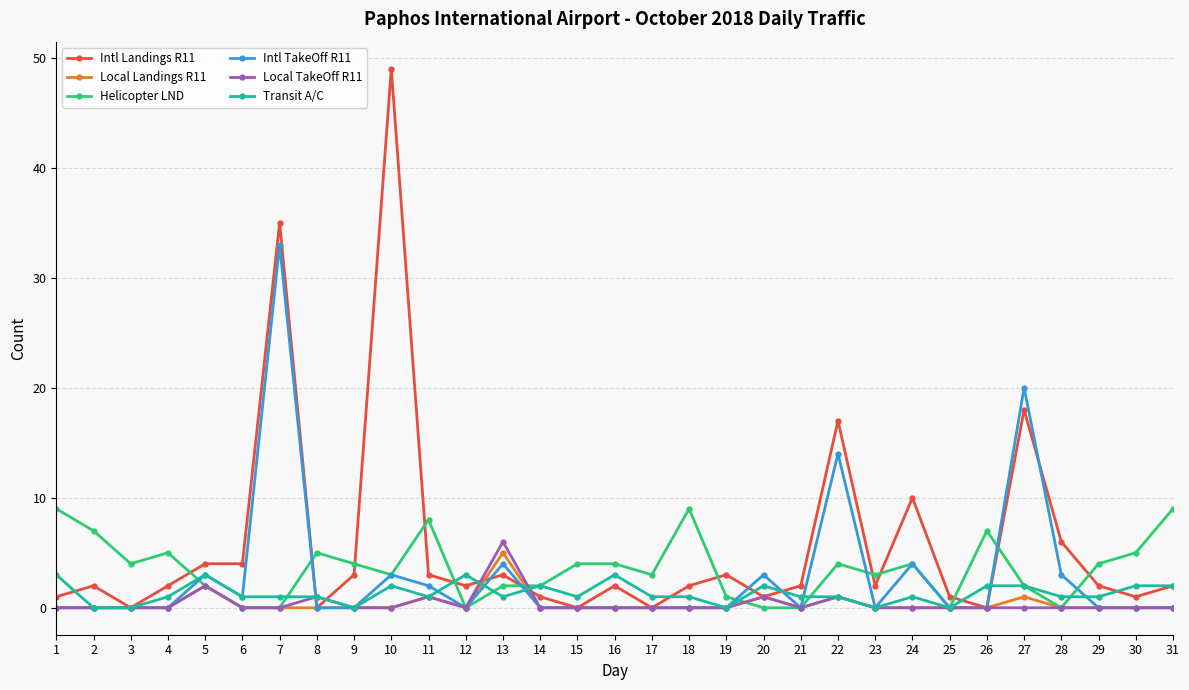

Where is Intl TakeOff R11 nearest to the value 16?

22